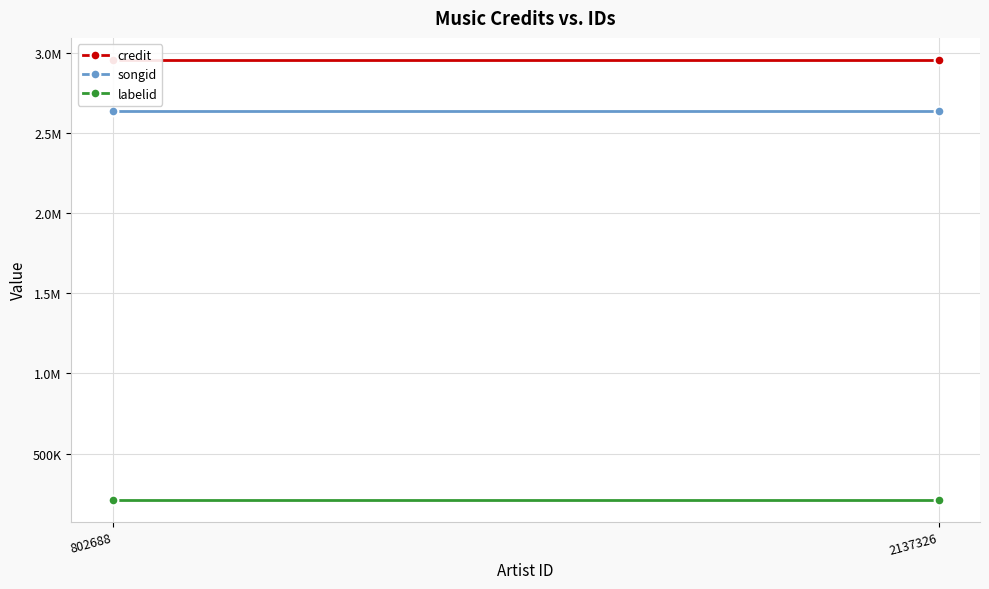

Reading left to right, transcribe all the data shown in this chart.

credit: 2954951	2954951
songid: 2635886	2635886
labelid: 214382	214382